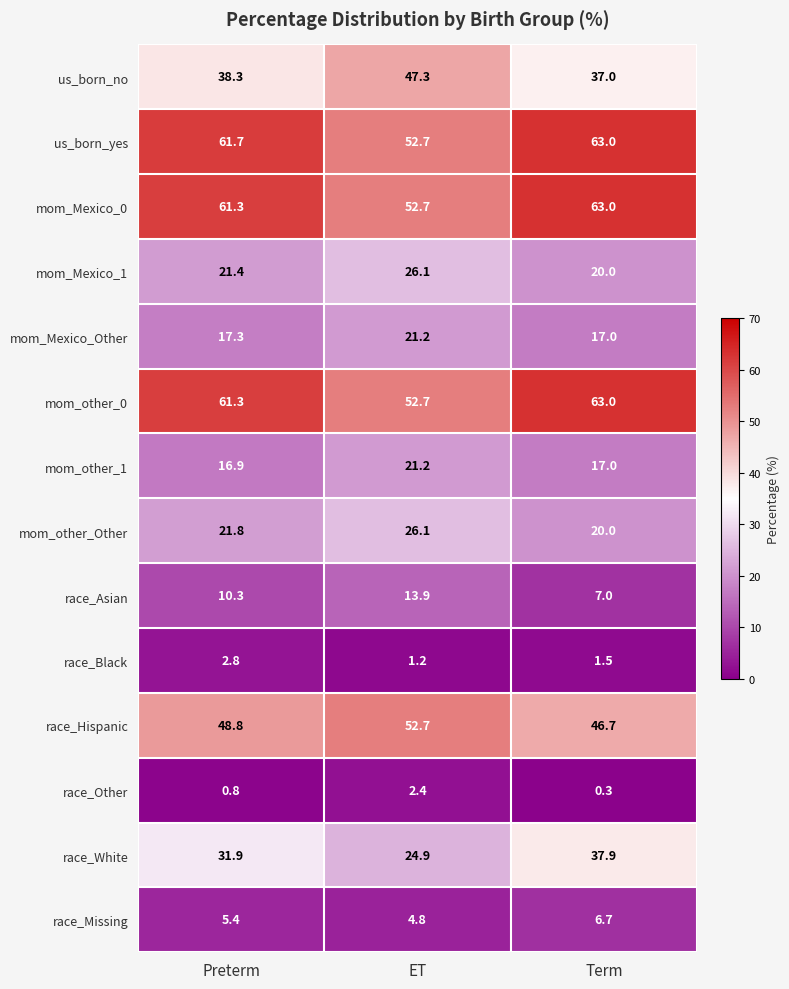

At which category is the sum across all series the highest?

Term